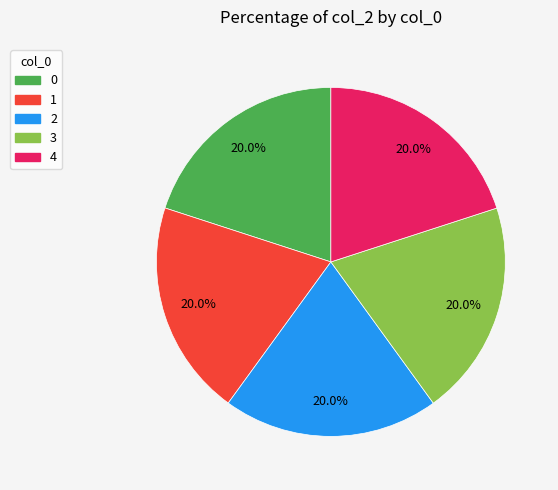

The 4 slice represents 20% of the pie. True or false?

True